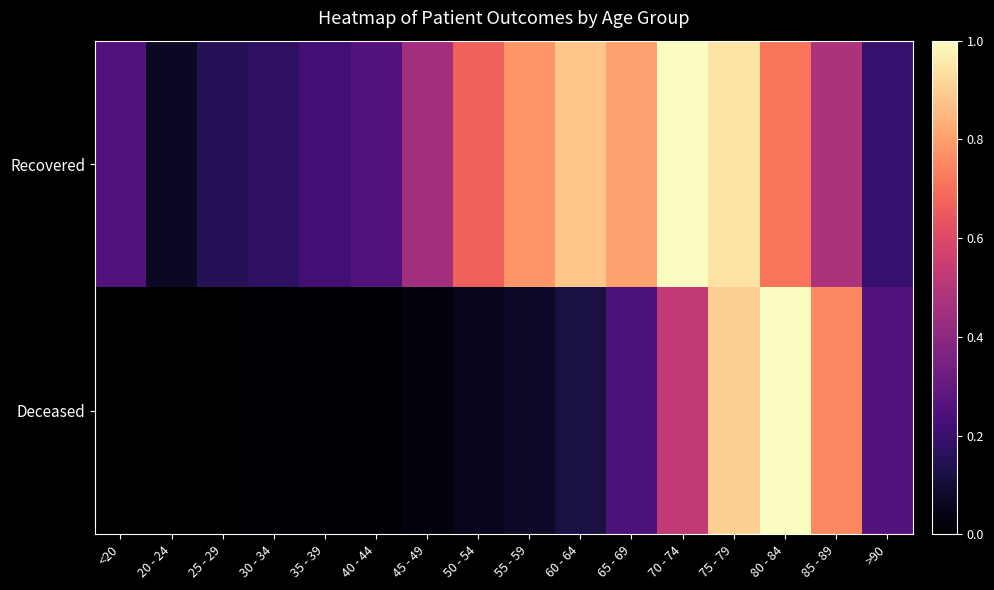

Which series changed the most between 25 - 29 and 45 - 49?

Recovered